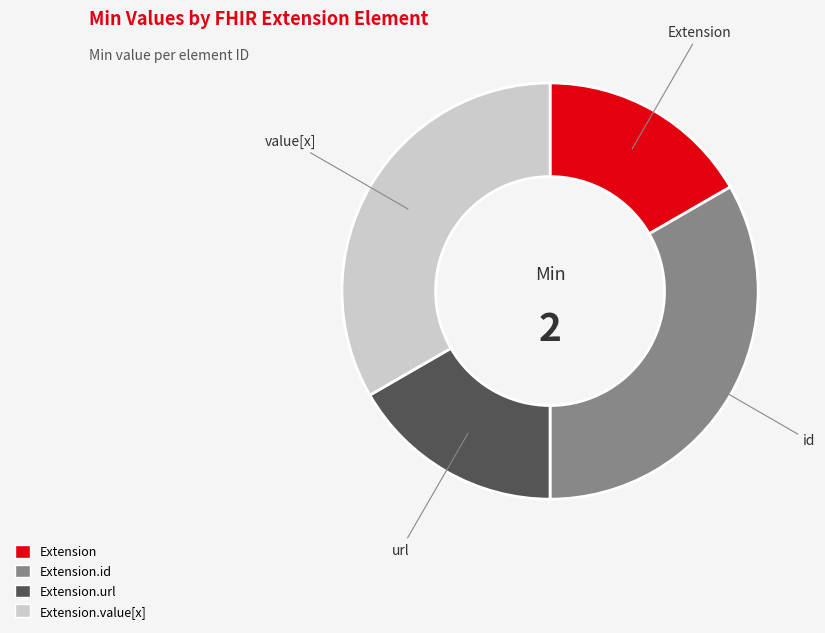

Is there a majority slice in this chart?

No